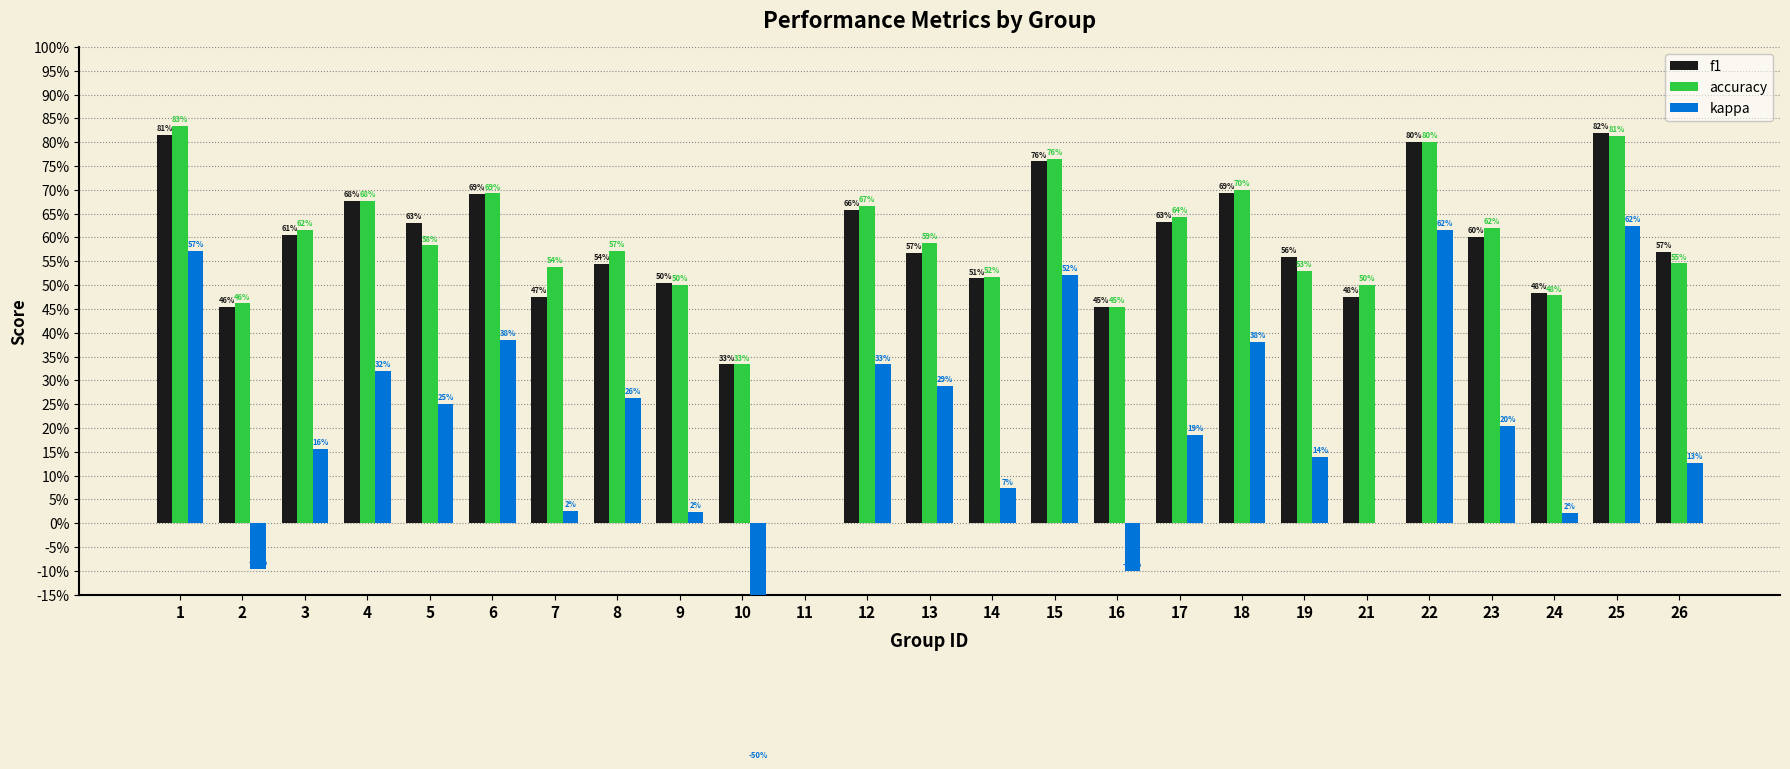

Which series has the largest total across all categories?

accuracy